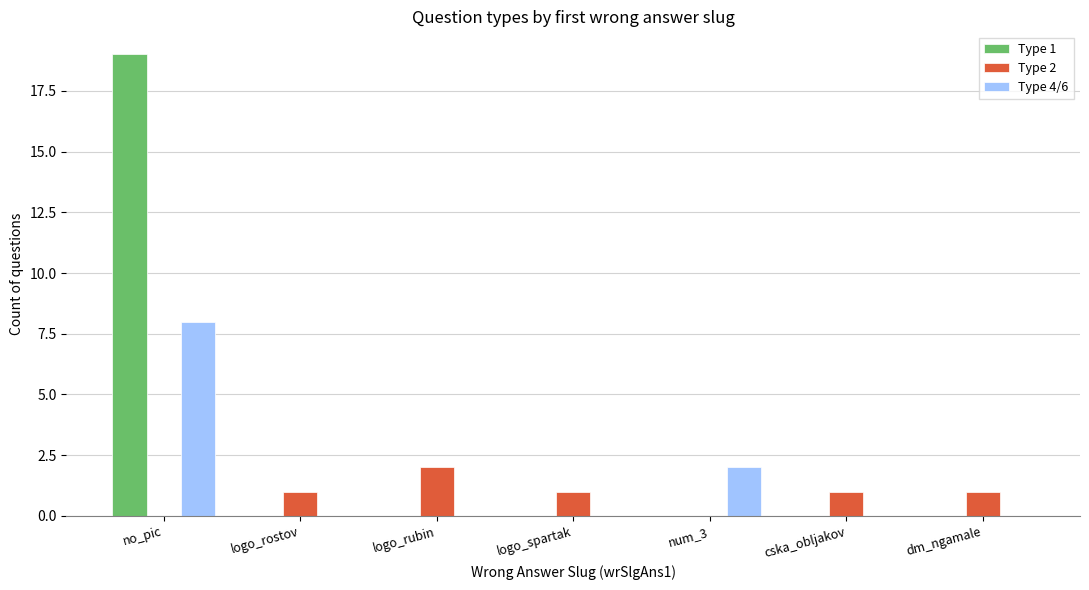

What is the total value across all series at dm_ngamale?

1